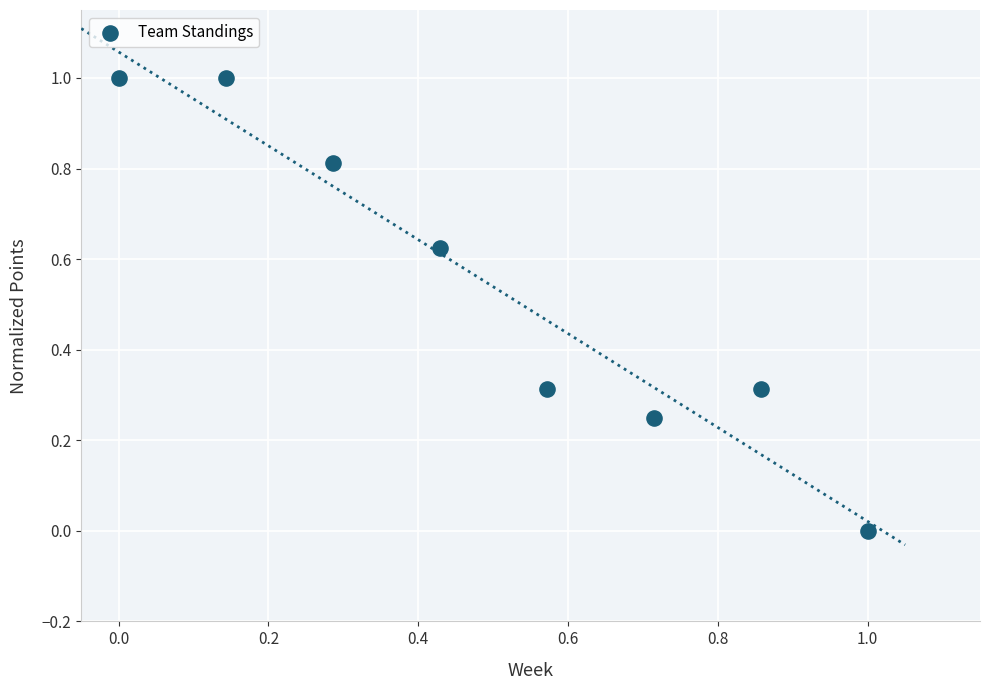

What is the range of Y values (max minus min)?

1.0